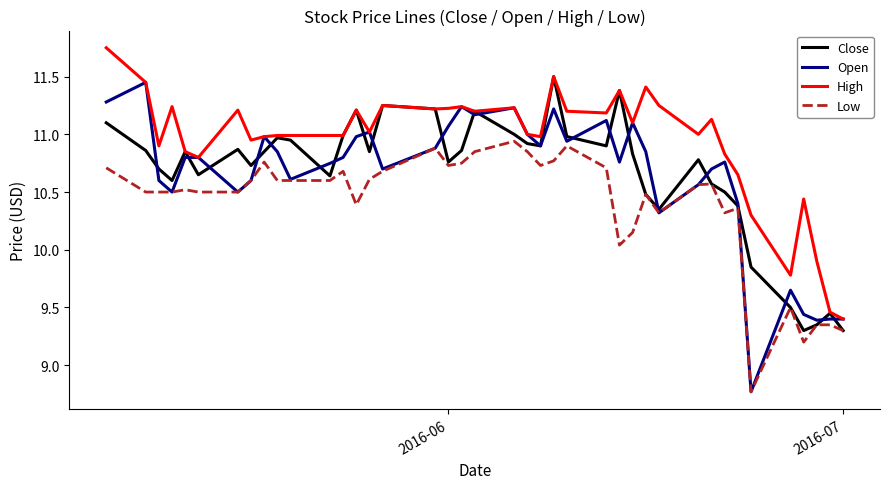

What is the minimum value for Low?

8.8